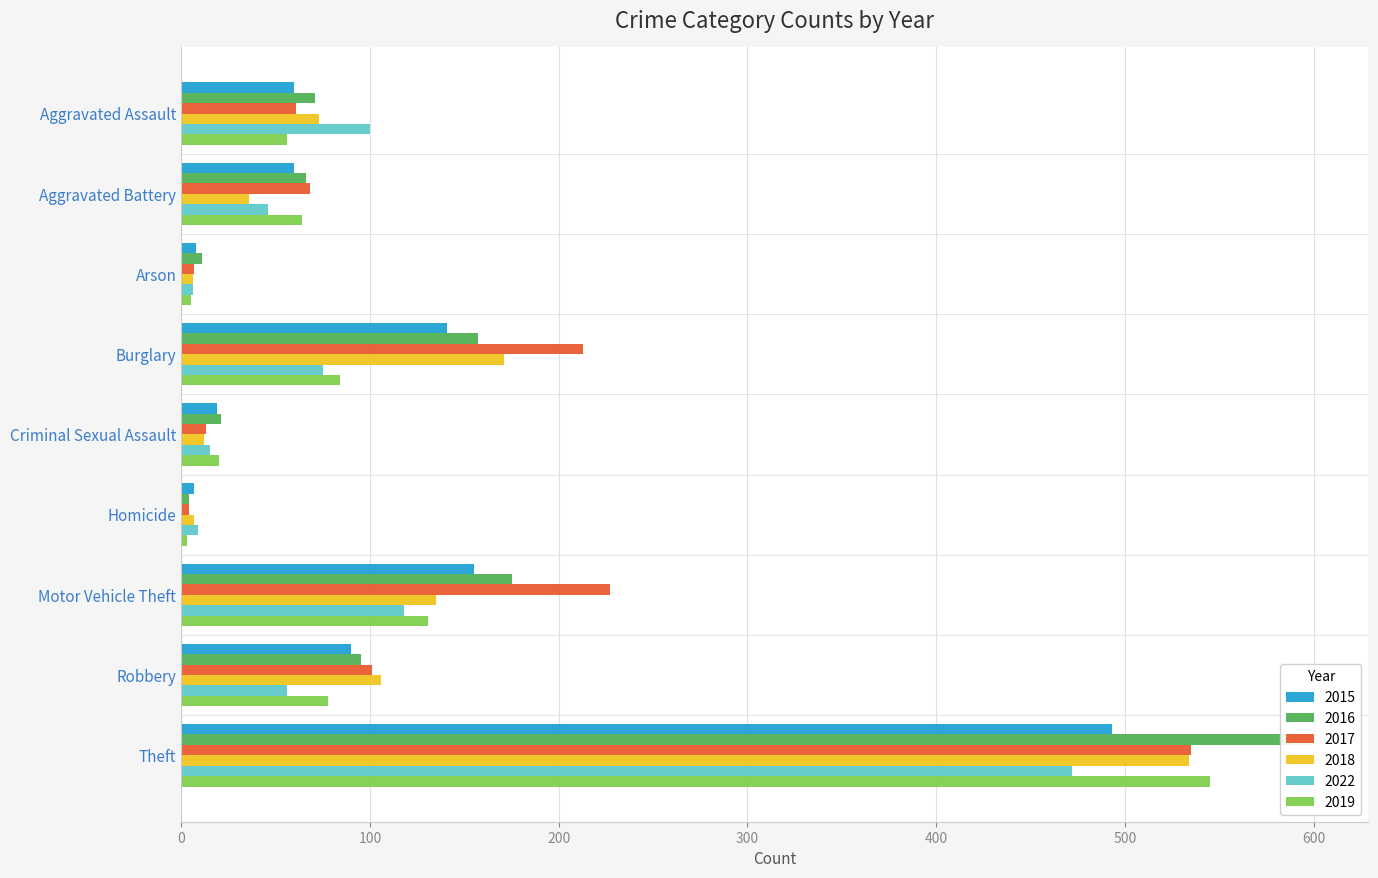

Between Criminal Sexual Assault and Robbery, which is larger?

Robbery